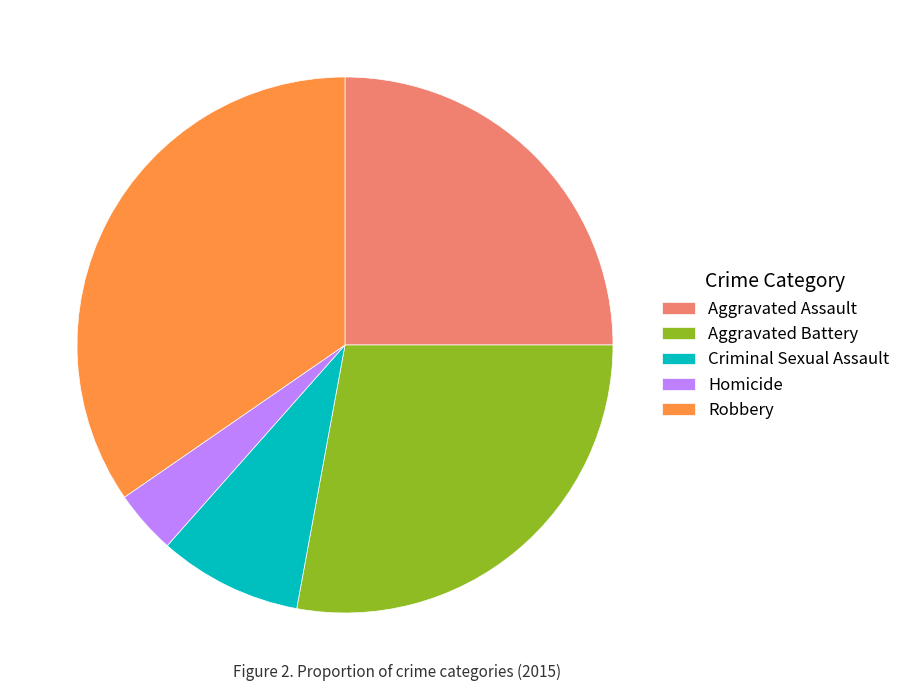

Does Robbery represent more than half of the total?

No